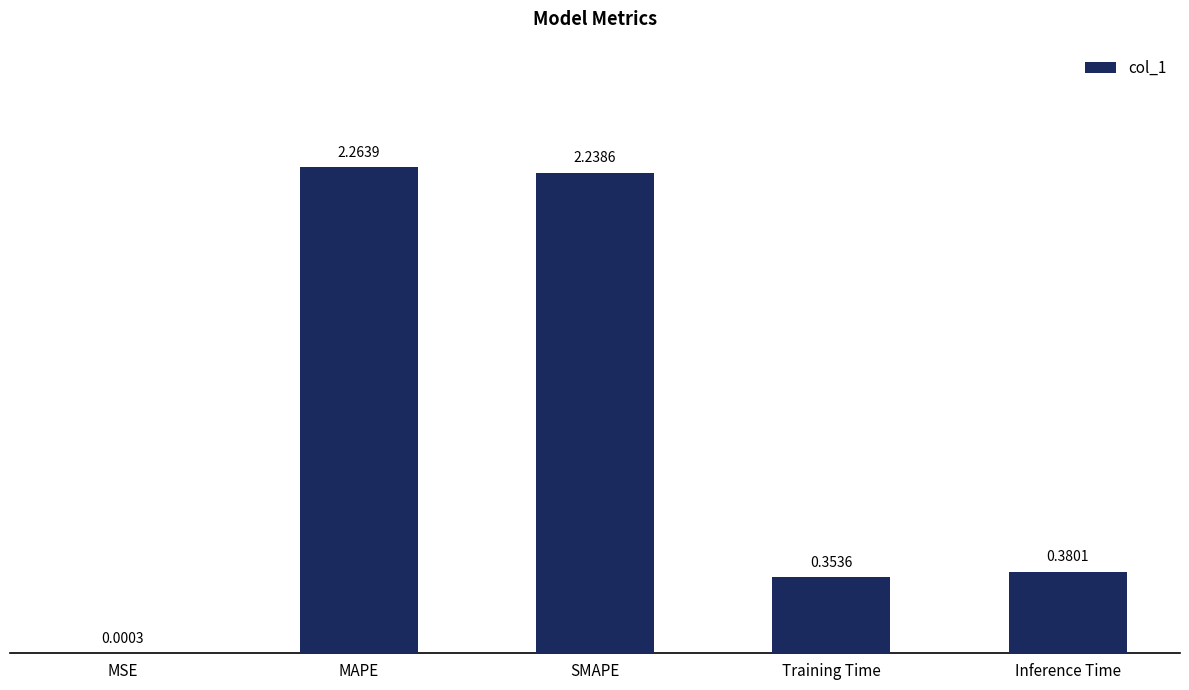

The value at Inference Time is 0.6. True or false?

False